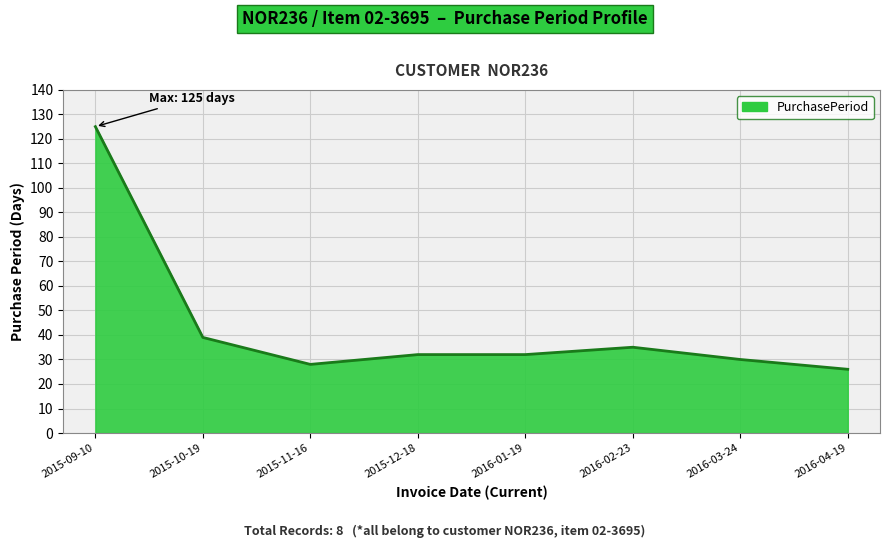

How many lines are shown in the chart?

1